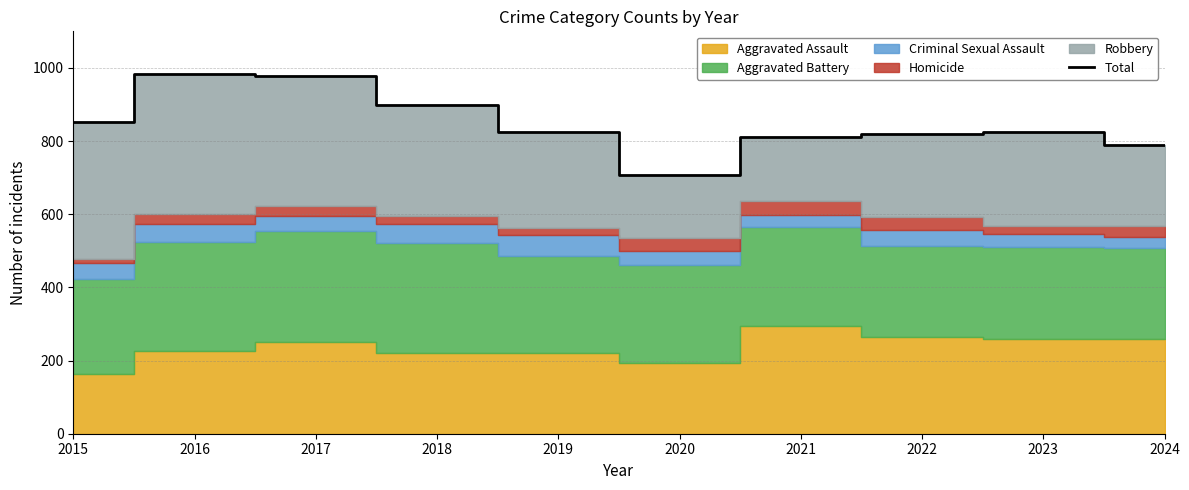

What is the change in value from 2017 to 2022?

-159